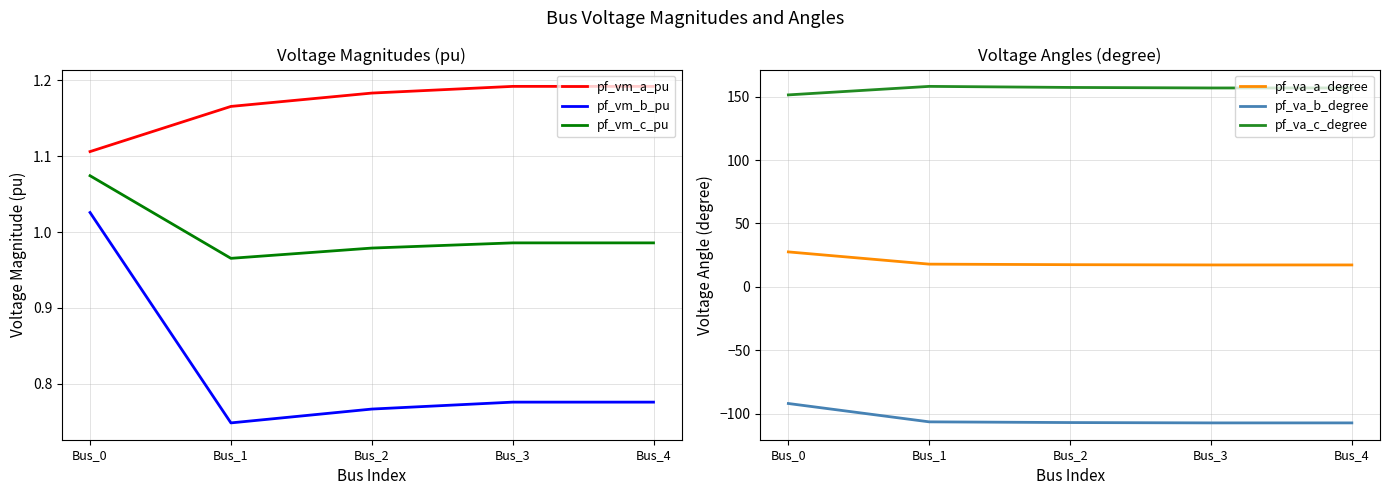

What is the spread (max minus min) of values at Bus_1?

264.7